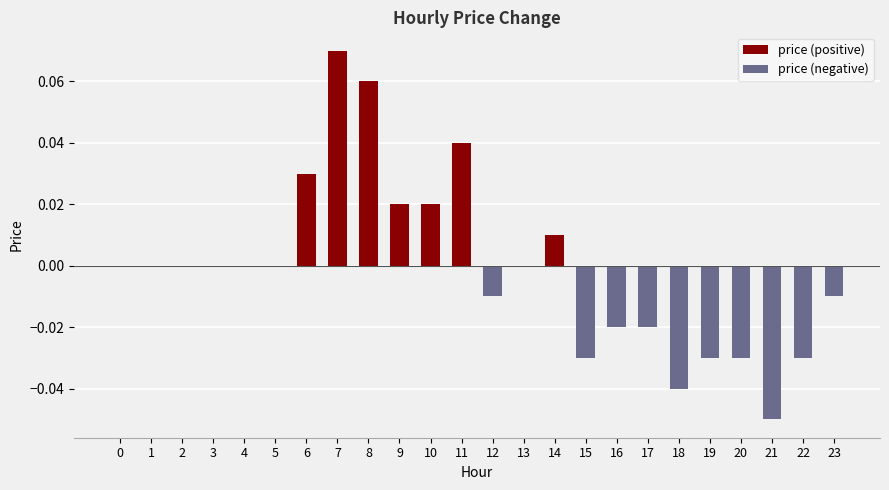

Reading right to left, transcribe all the data shown in this chart.

price (positive): 23=0.0	22=0.0	21=0.0	20=0.0	19=0.0	18=0.0	17=0.0	16=0.0	15=0.0	14=0.0	13=0.0	12=0.0	11=0.0	10=0.0	9=0.0	8=0.1	7=0.1	6=0.0	5=0.0	4=0.0	3=0.0	2=0.0	1=0.0	0=0.0
price (negative): 23=-0.0	22=-0.0	21=-0.1	20=-0.0	19=-0.0	18=-0.0	17=-0.0	16=-0.0	15=-0.0	14=0.0	13=0.0	12=-0.0	11=0.0	10=0.0	9=0.0	8=0.0	7=0.0	6=0.0	5=0.0	4=0.0	3=0.0	2=0.0	1=0.0	0=0.0